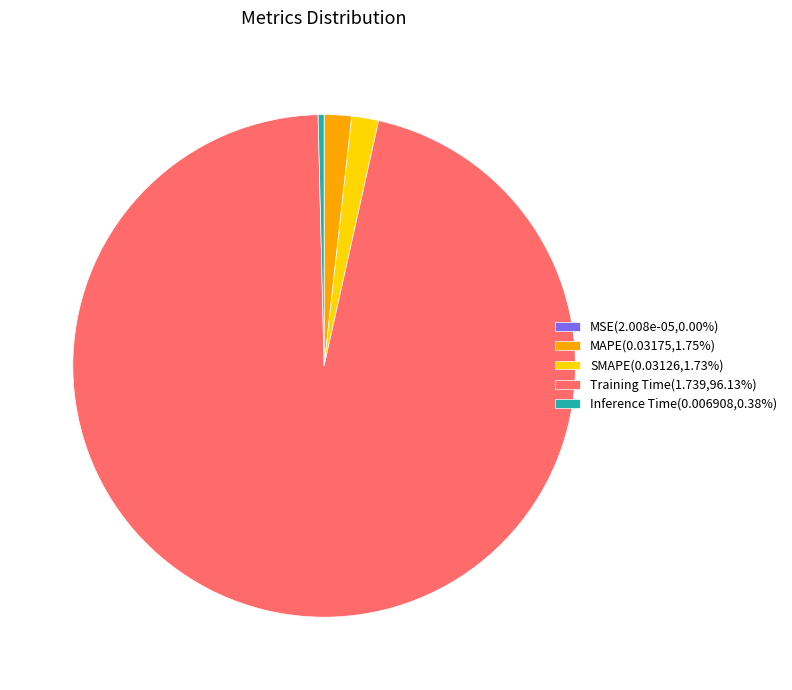

Does Training Time(1.739,96.13%) account for over 50% of the chart?

Yes